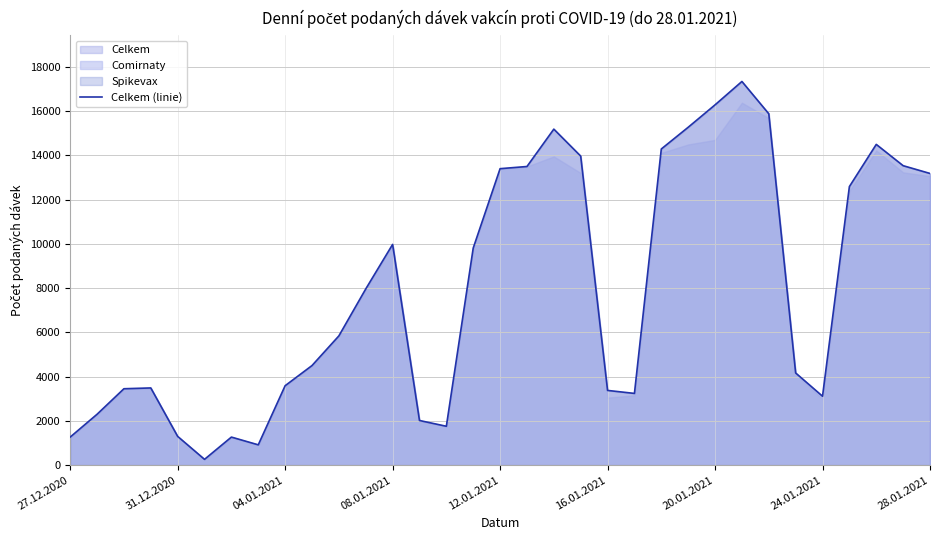

Where is the data nearest to the value 8803?

11